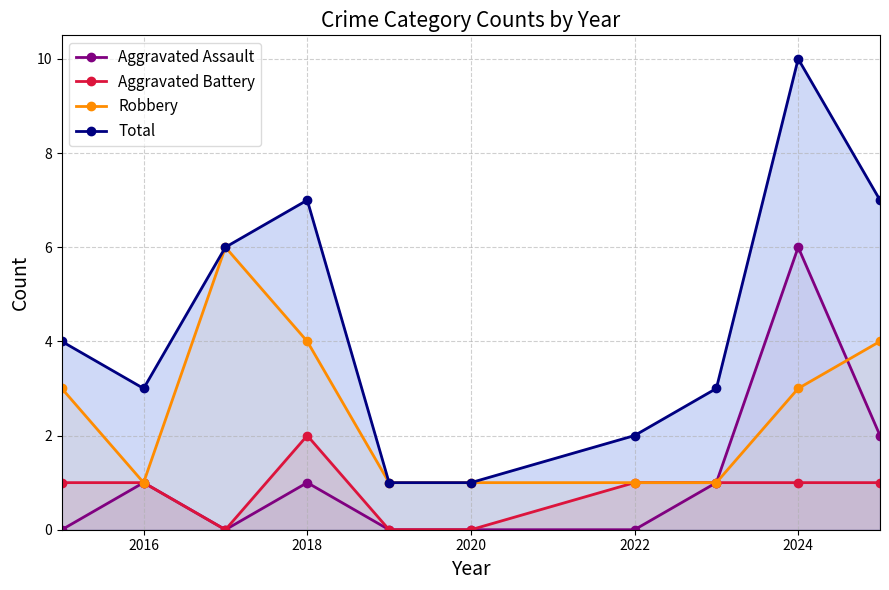

True or false: Total and Aggravated Assault cross at least once.

False